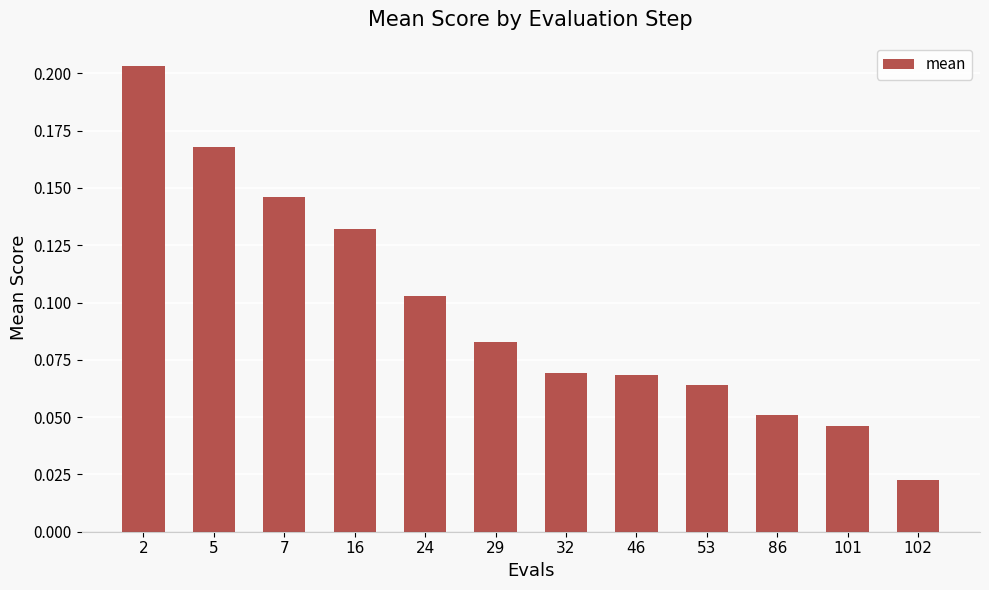

Which has a higher value, 32 or 86?

32